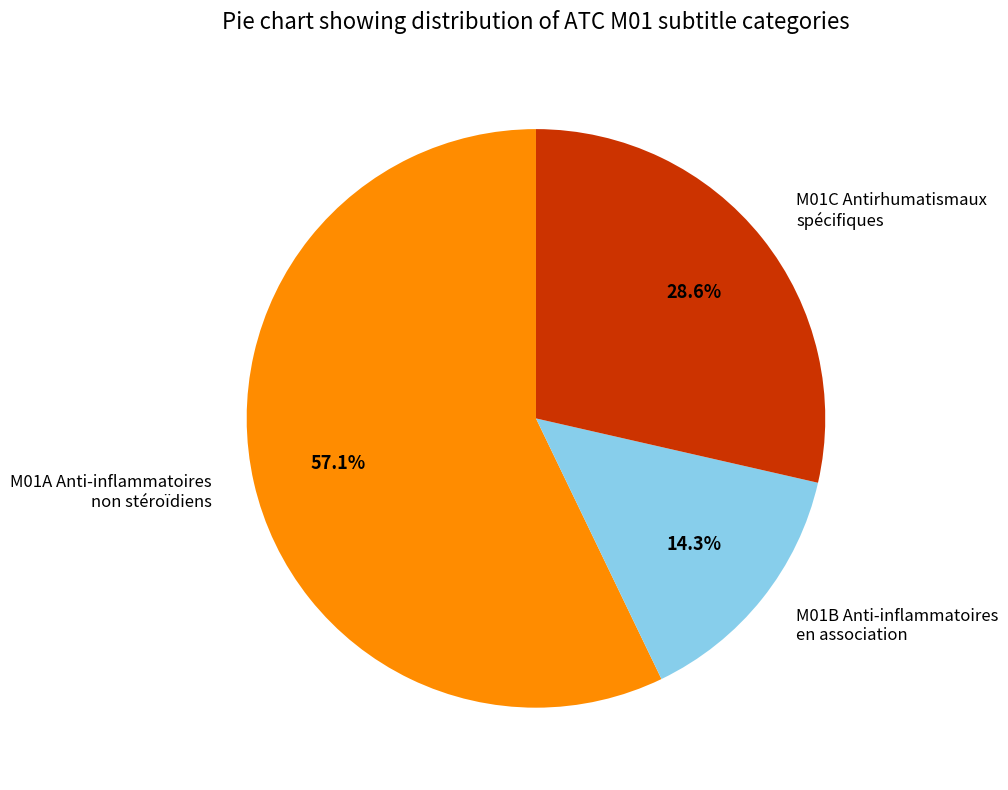

Which category has the smallest portion of the pie?

M01B Anti-inflammatoires en association